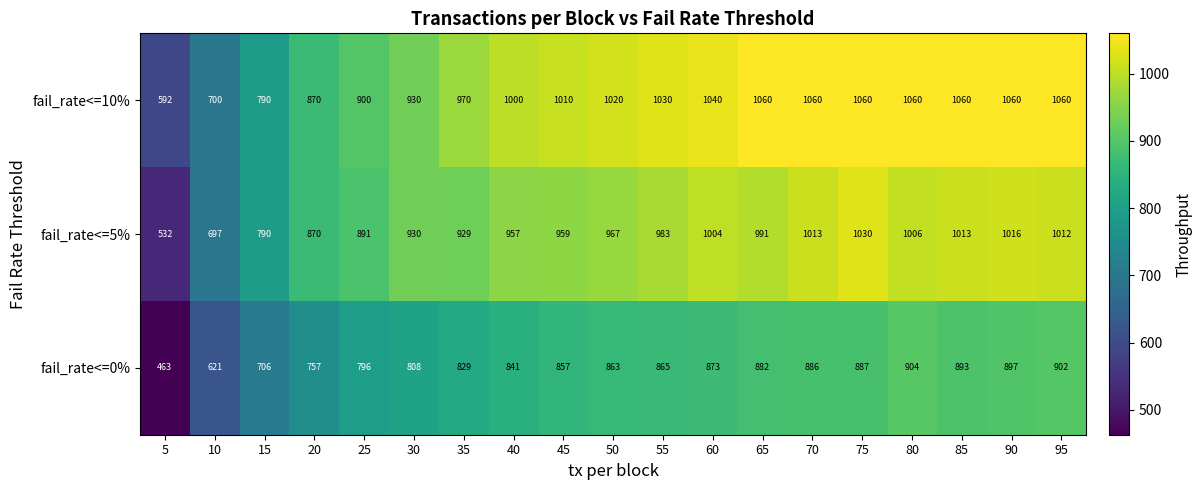

What is the approximate value of fail_rate<=10% at 70, to the nearest 50?

1050